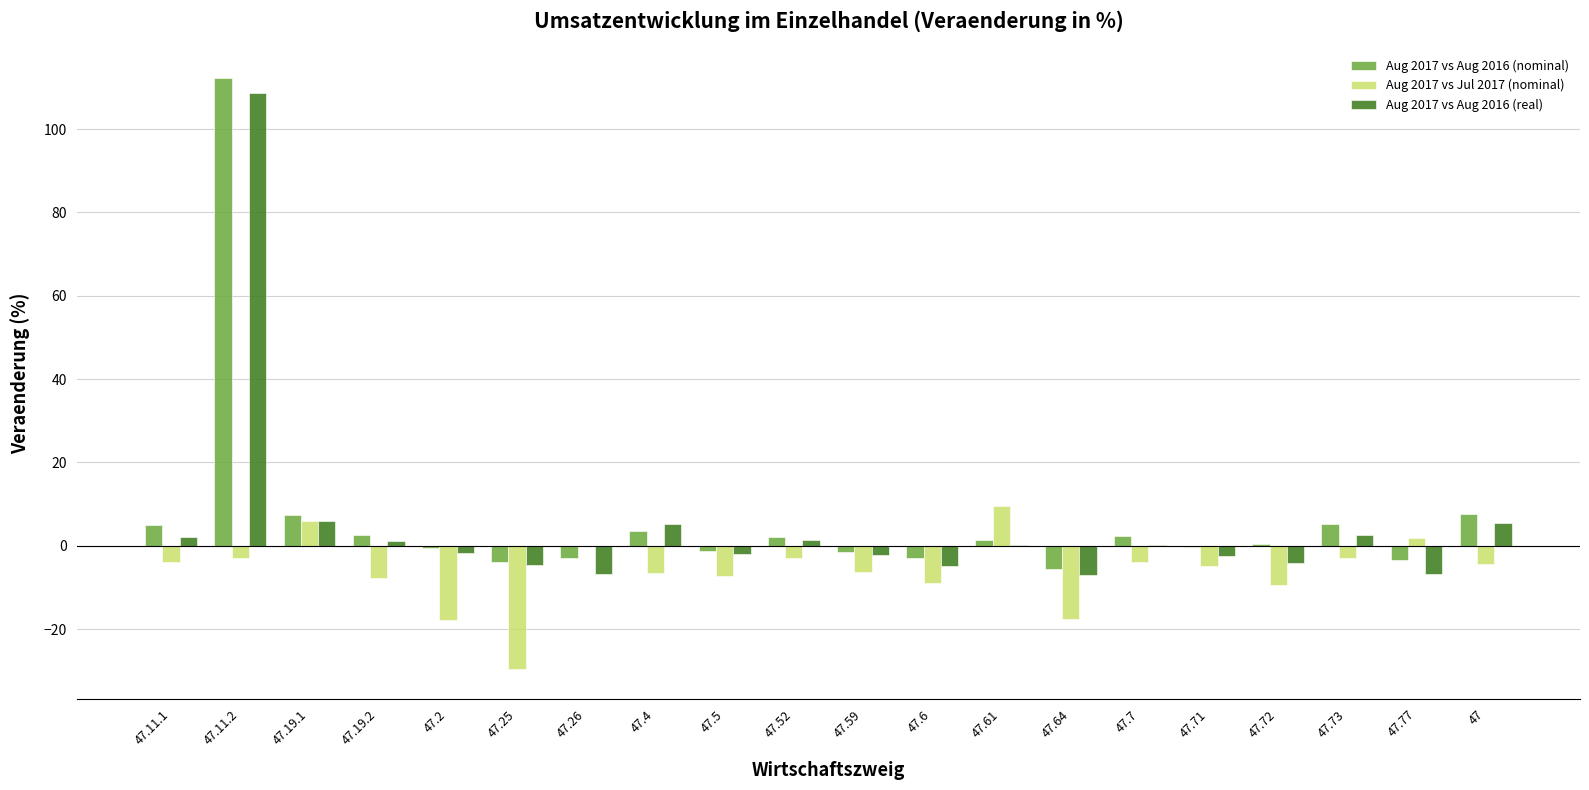

At which label does Aug 2017 vs Jul 2017 (nominal) reach its peak?

47.61